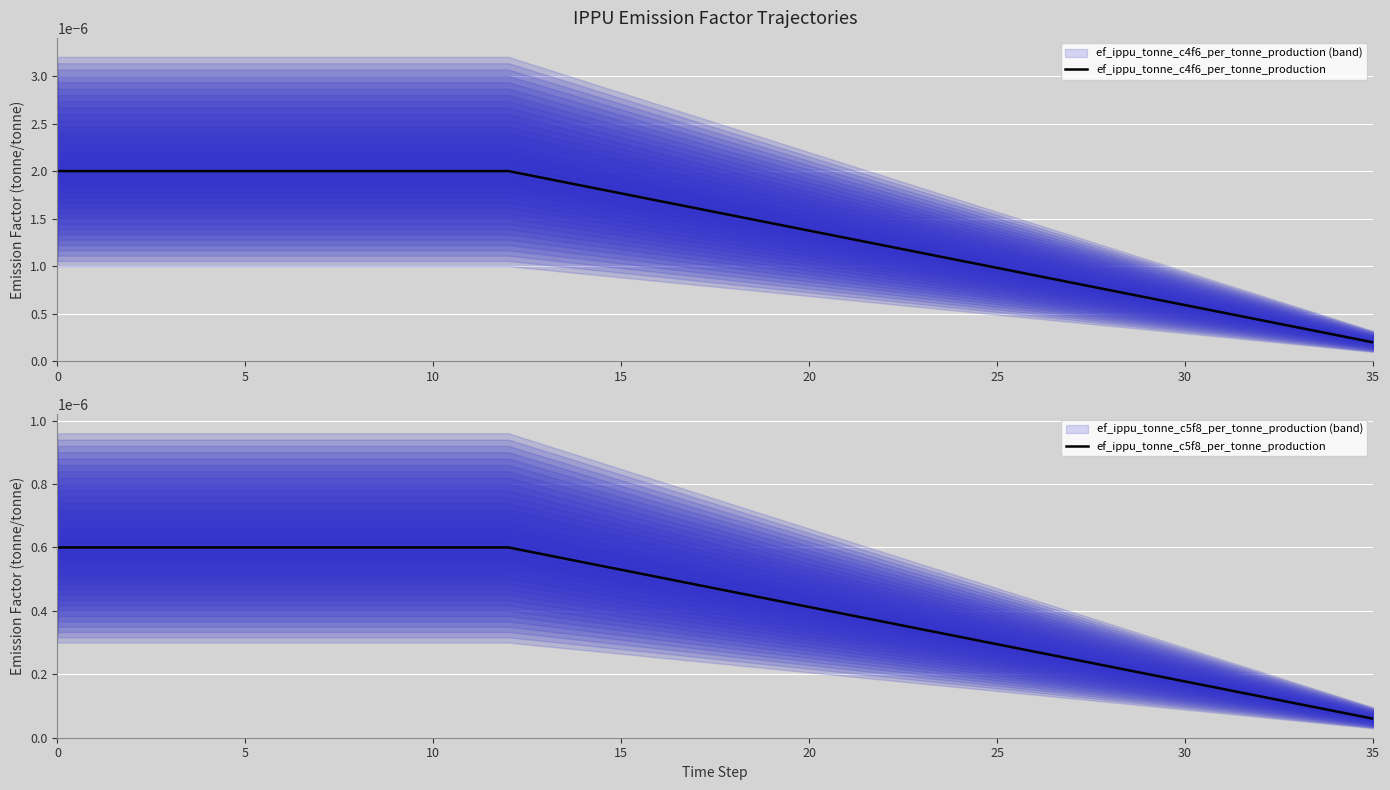

What are all the series names shown in the legend?

ef_ippu_tonne_c4f6_per_tonne_production, ef_ippu_tonne_c5f8_per_tonne_production